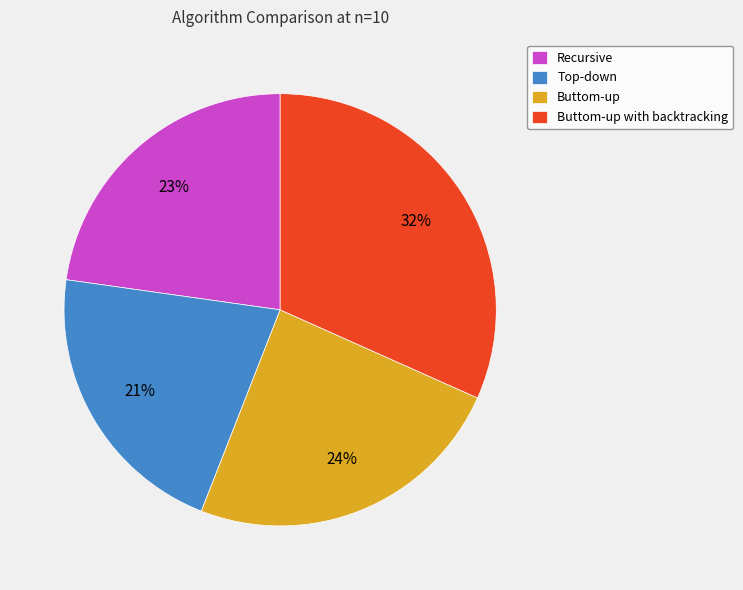

Does any single category account for the majority?

No